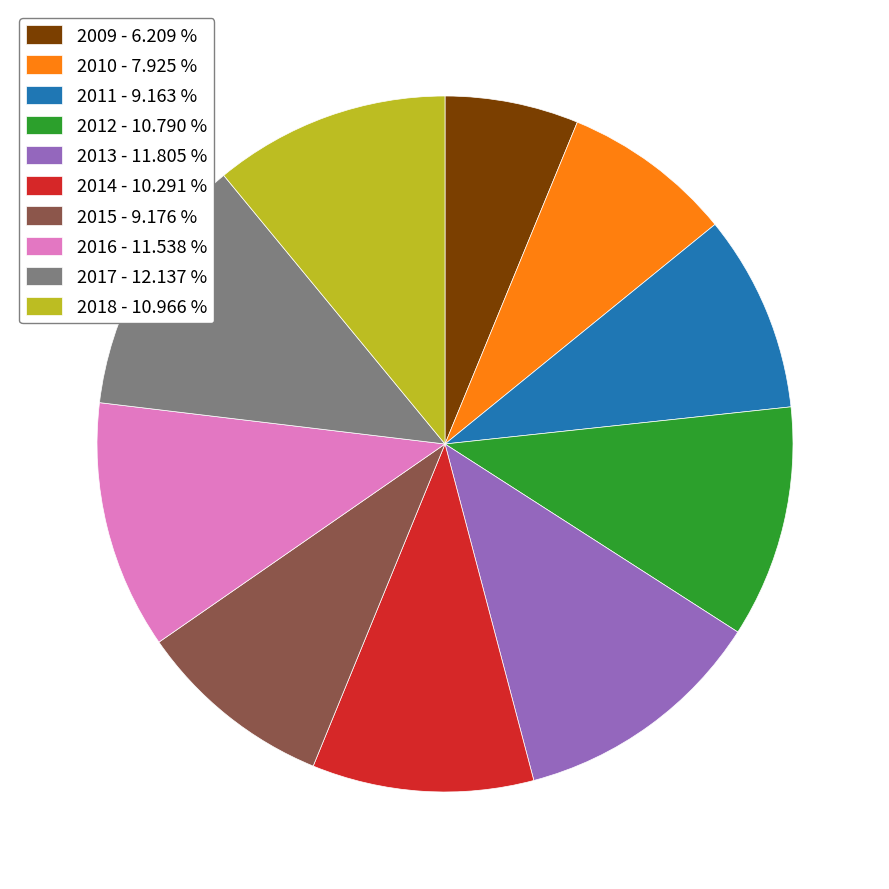

How many slices are in this pie chart?

10